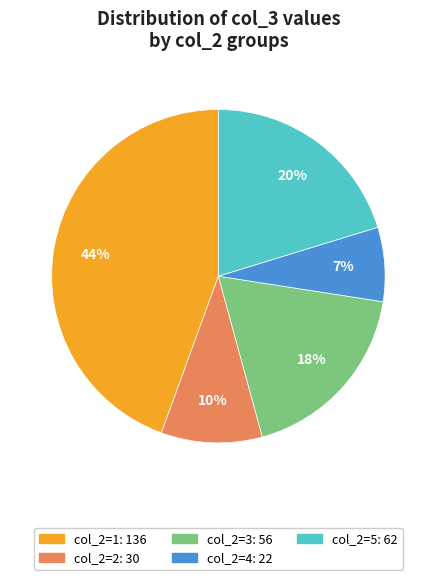

To the nearest percent, what is the difference between the largest and smallest slice percentages?

37%